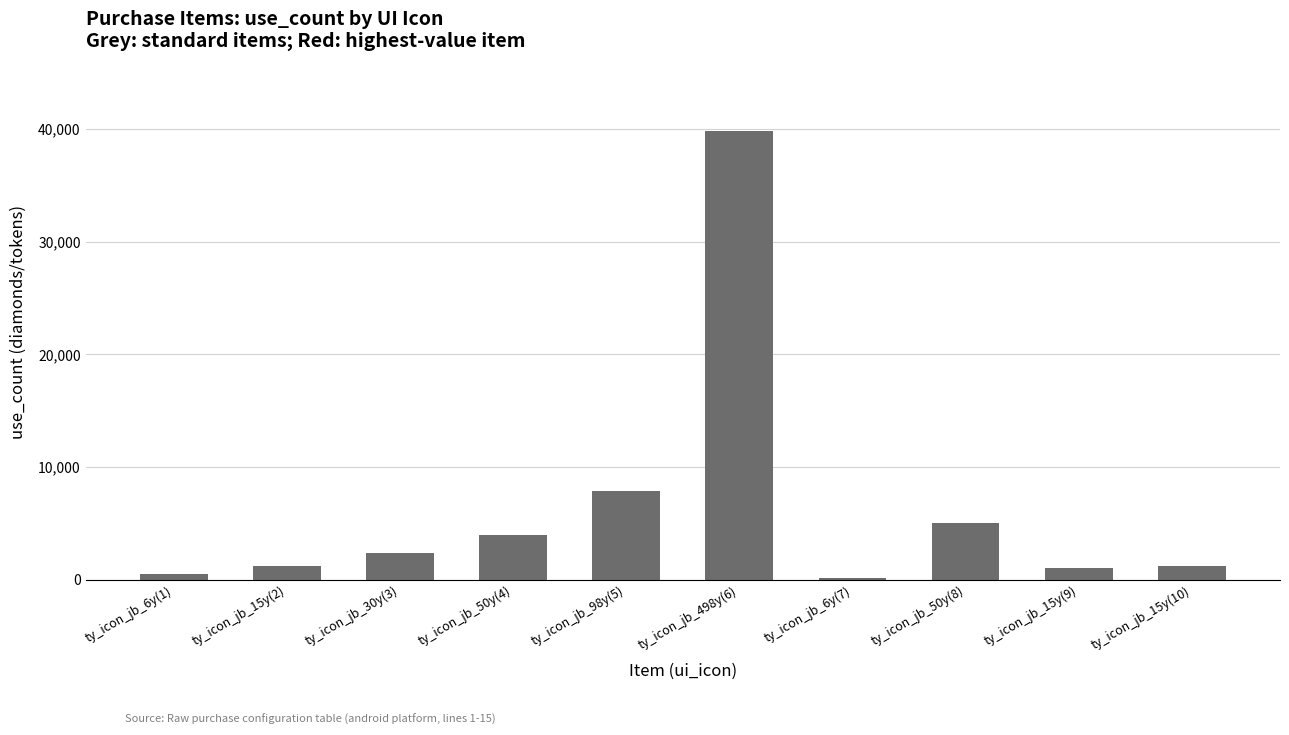

At which label is the value closest to 19980?

ty_icon_jb_98y(5)